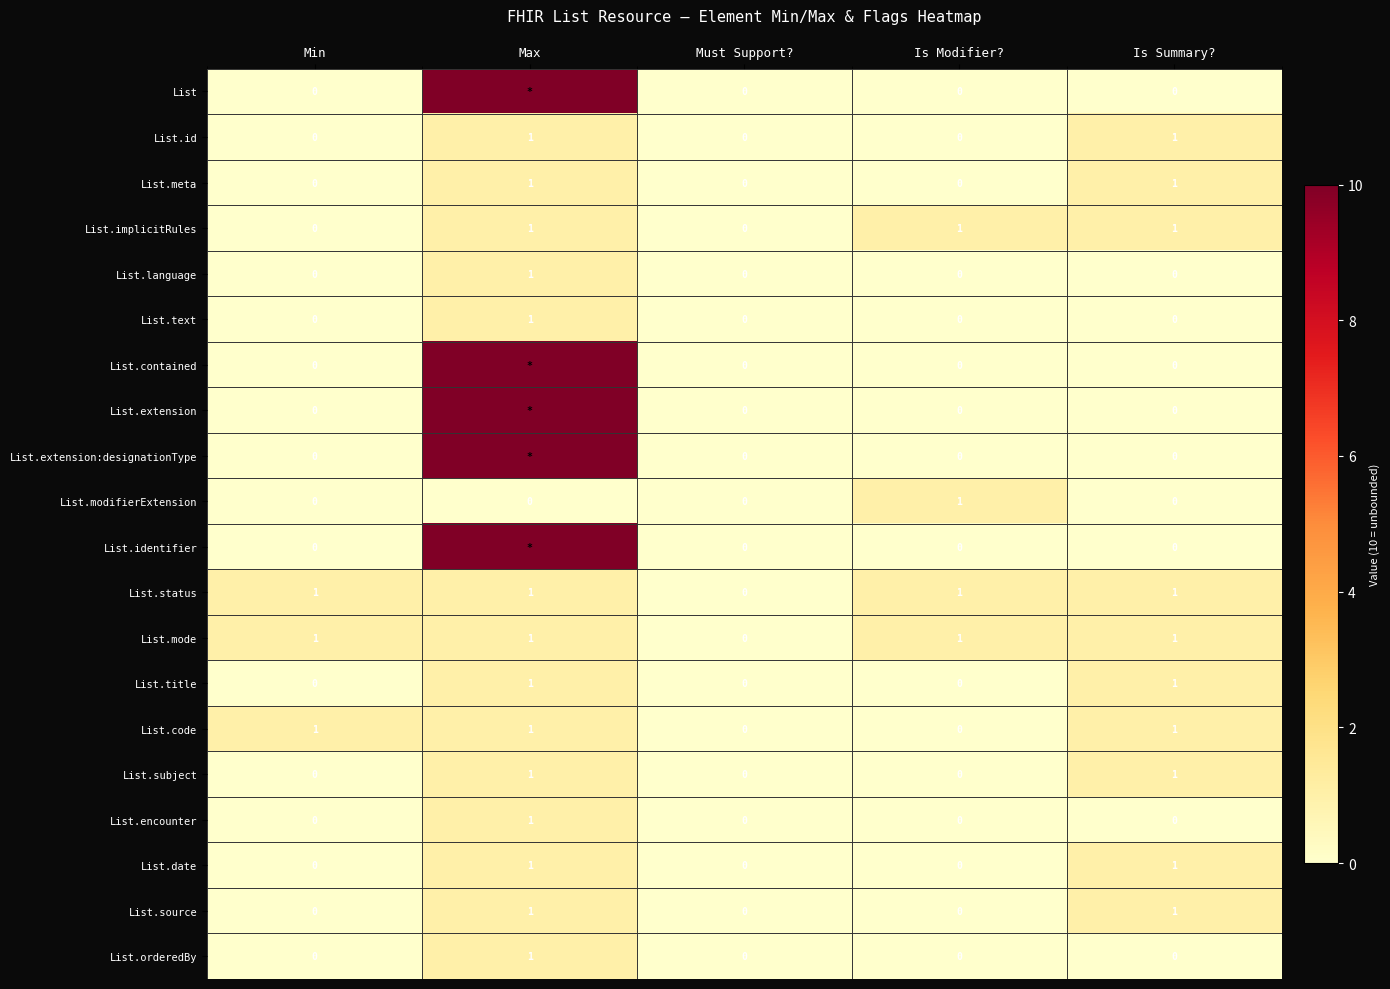

Count the List.subject values in the range 0 to 1.

5